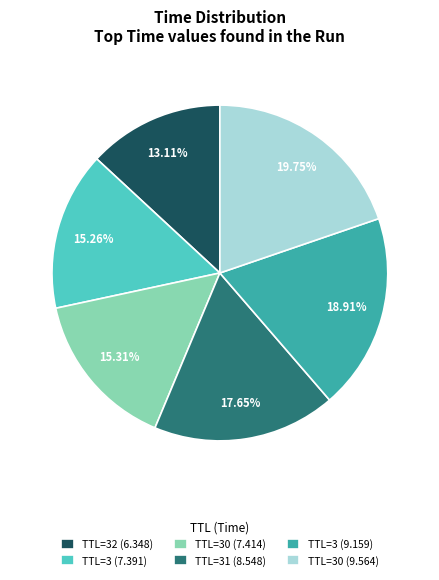

Is the sum of TTL=30 (7.414) and TTL=3 (7.391) greater than half?

No